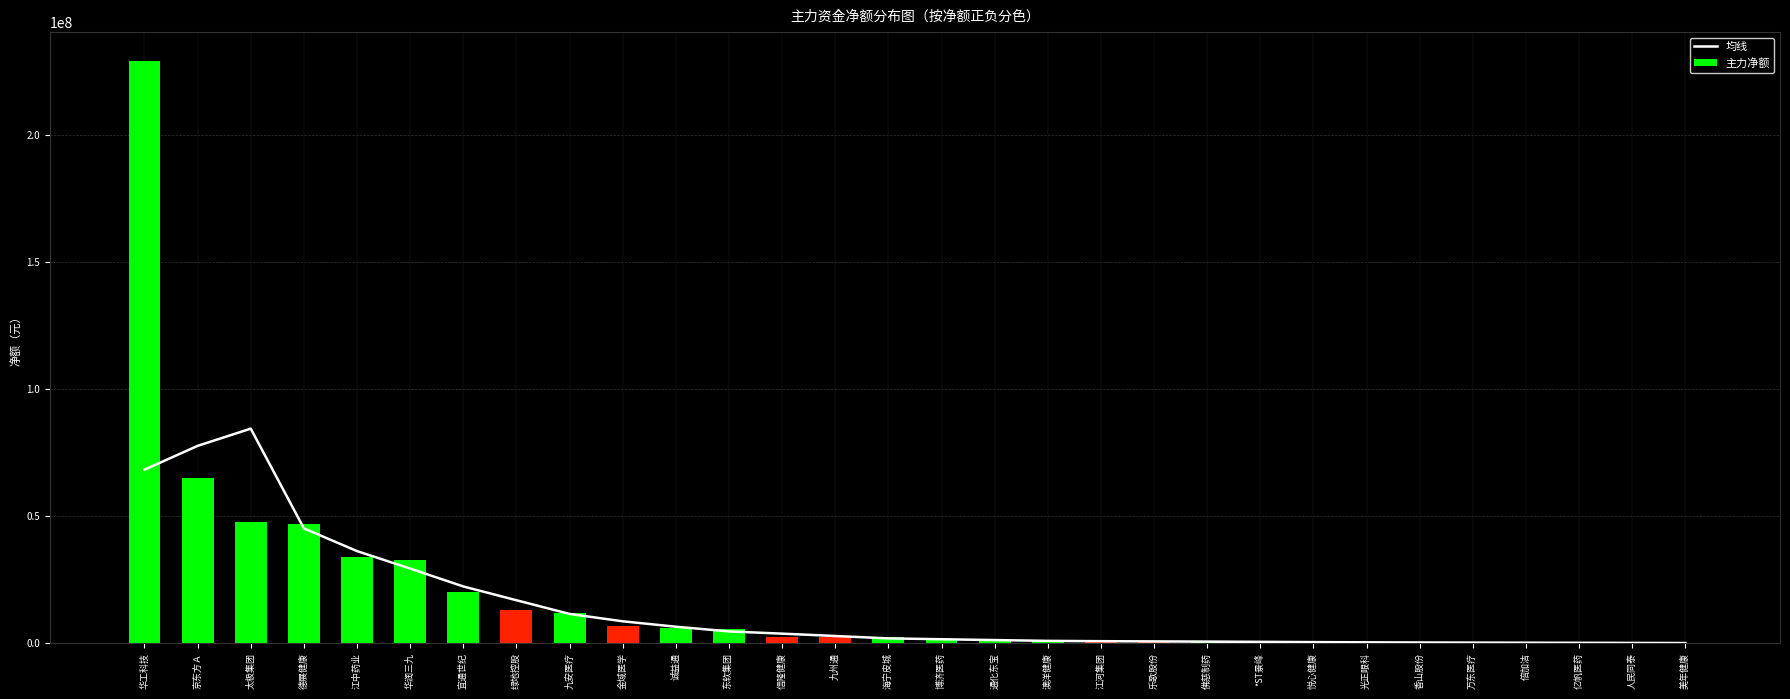

At how many categories does at least one series exceed 149974604?

1